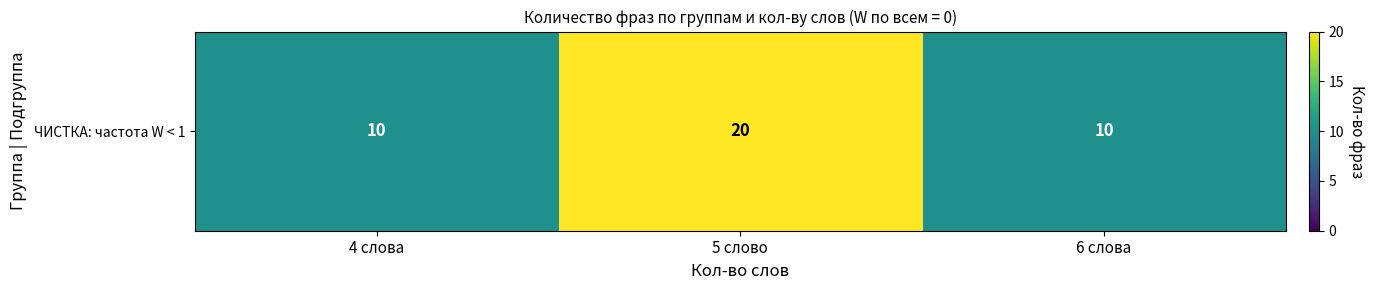

What is the ratio of the value at 5 слово to the value at 6 слова?

2.0